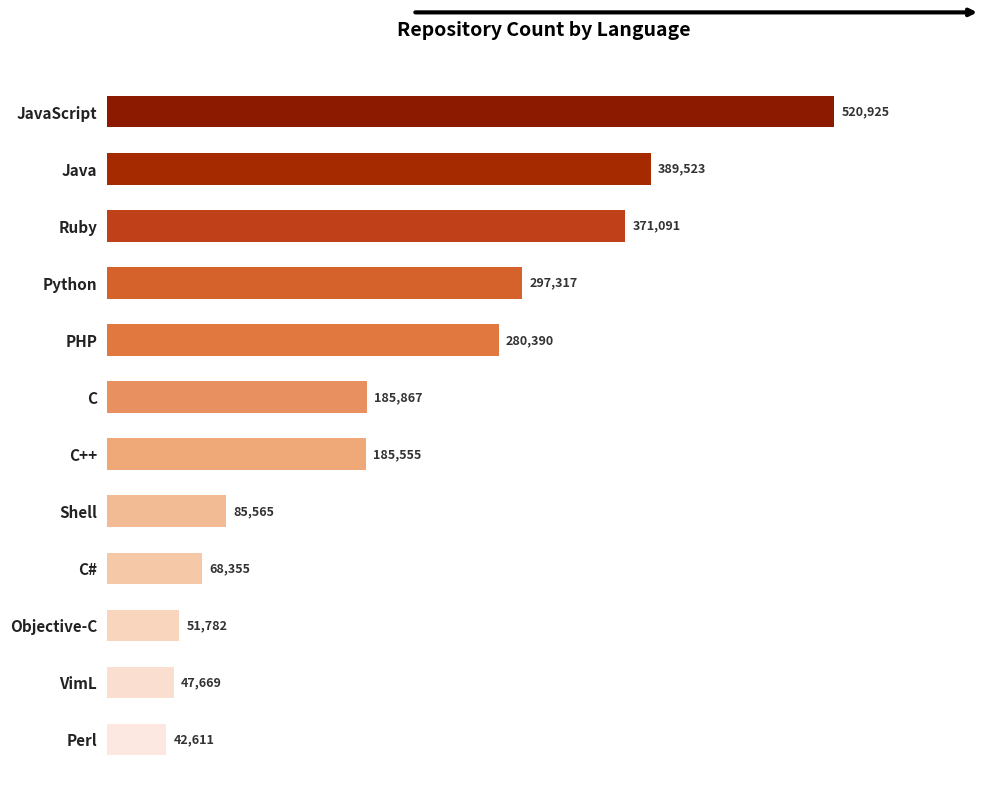

Reading bottom to top, transcribe all the data shown in this chart.

Perl=42611	VimL=47669	Objective-C=51782	C#=68355	Shell=85565	C++=185555	C=185867	PHP=280390	Python=297317	Ruby=371091	Java=389523	JavaScript=520925